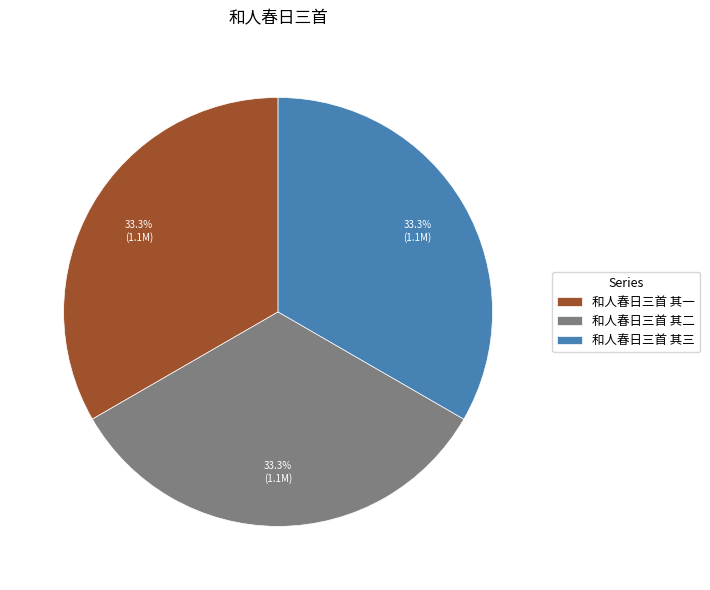

True or false: 和人春日三首 其一 accounts for 33% of the total.

True